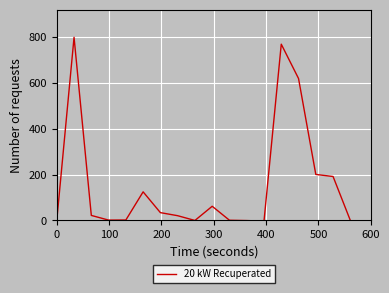

True or false: there are more than 1 points higher than both neighbors.

True